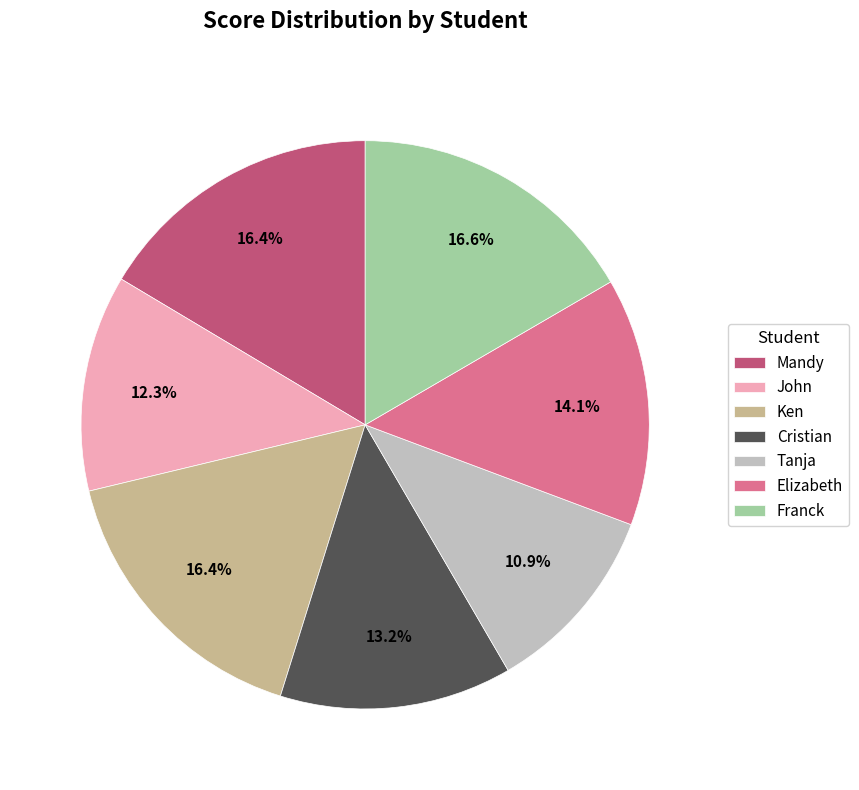

Is John the majority of the pie?

No